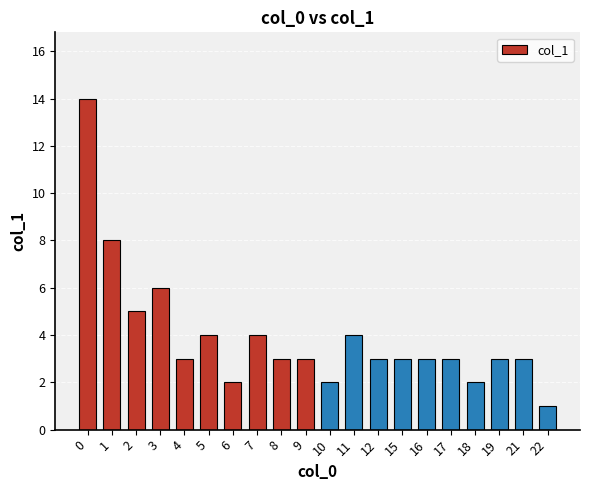

What is the sum of the values at 7 and 0?

18